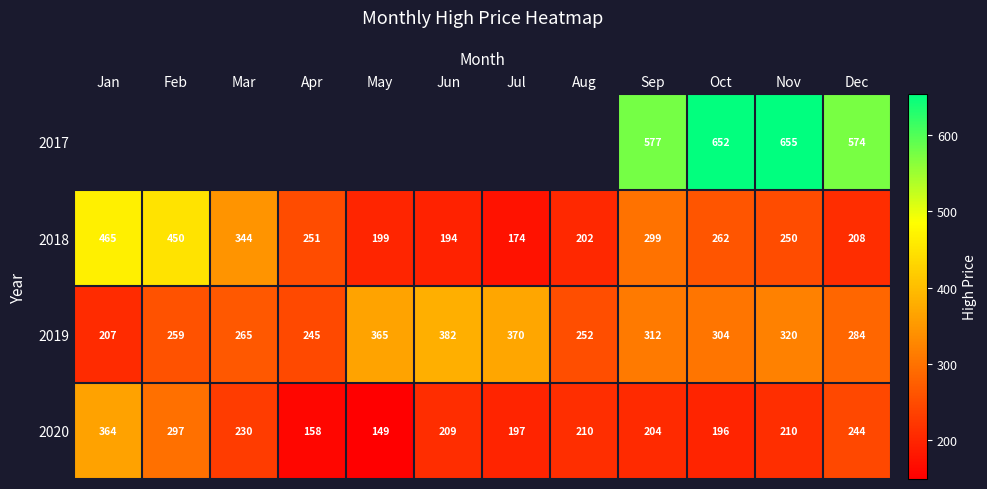

List the labels in order of 2019 value, largest first.

Jun, Jul, May, Nov, Sep, Oct, Dec, Mar, Feb, Aug, Apr, Jan